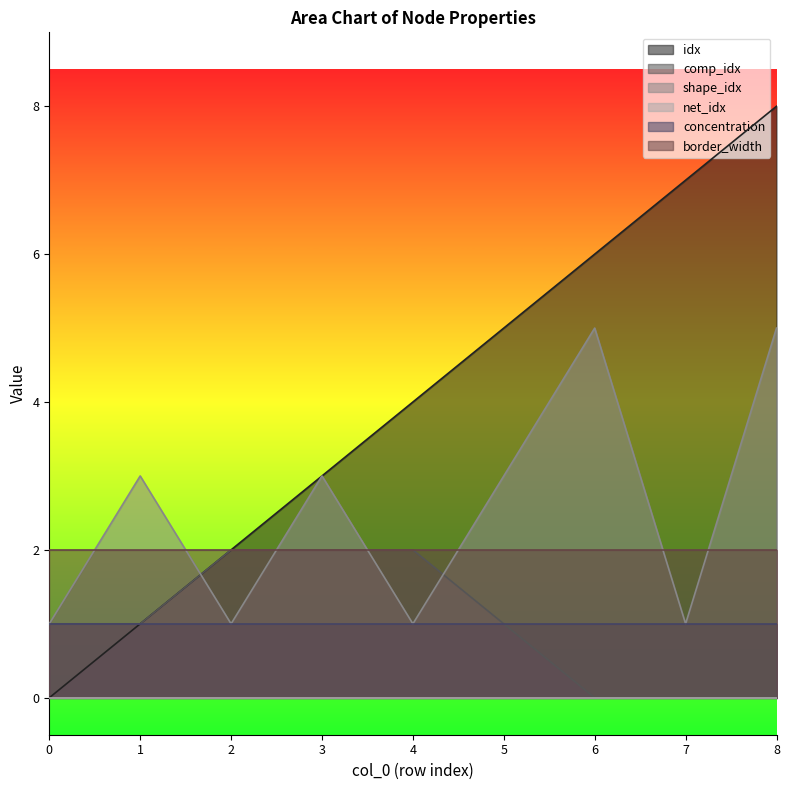

Which category has the highest value across all series?

8